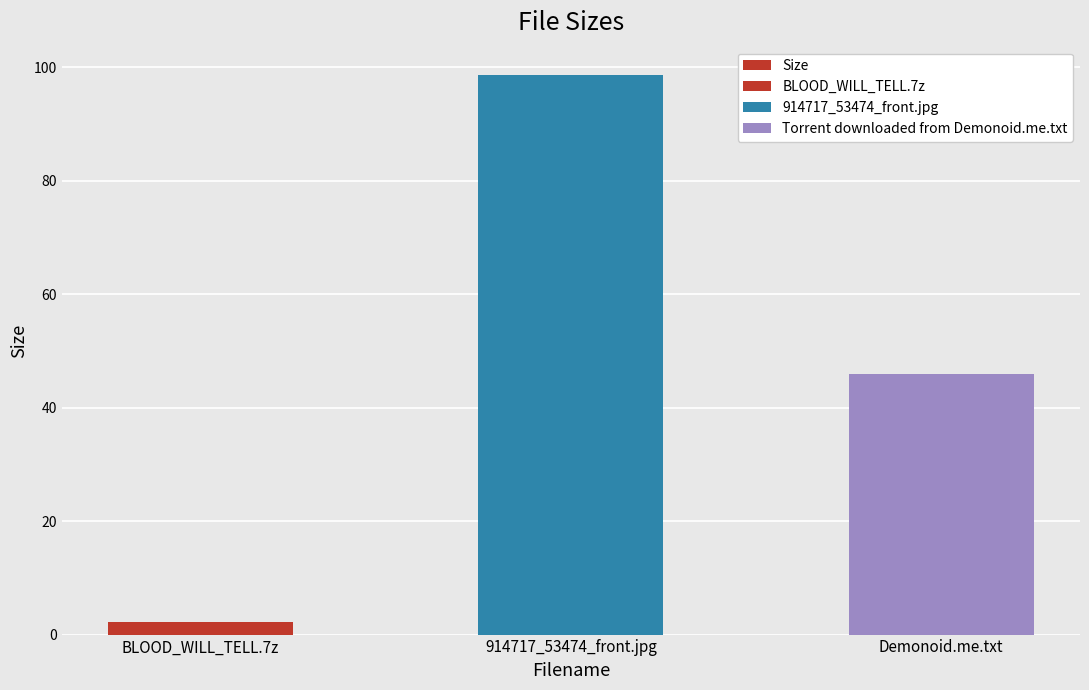

True or false: the data shows 2.9 at BLOOD_WILL_TELL.7z.

False